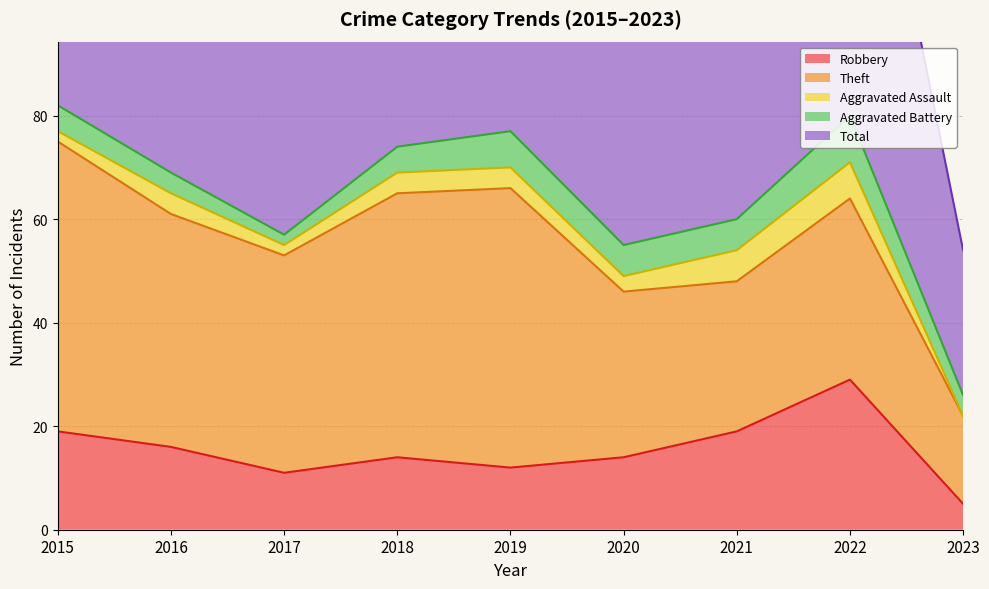

How many interior local peaks does the Aggravated Assault series have?

2